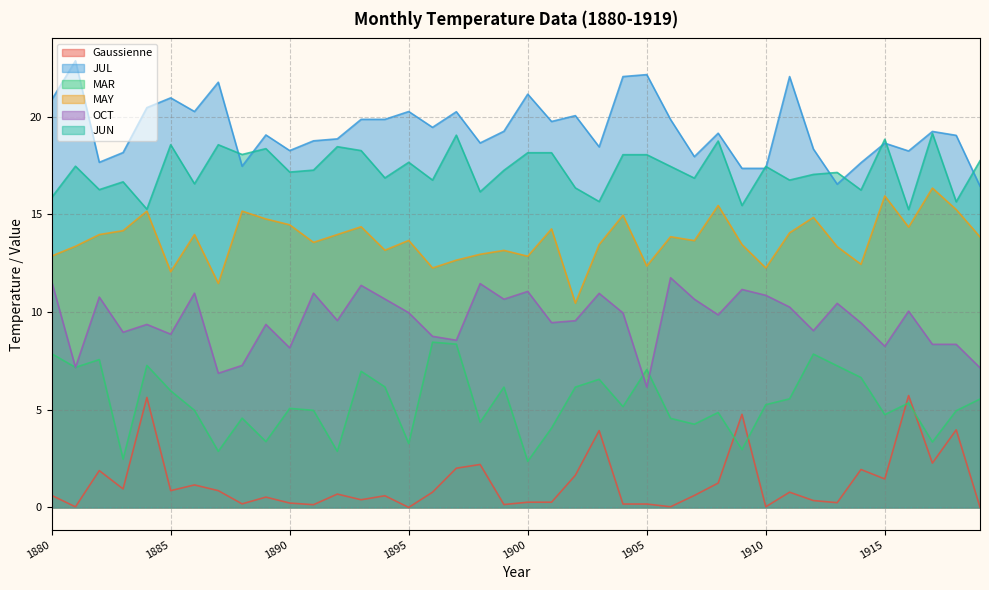

What is the highest value of the MAY series?

16.4